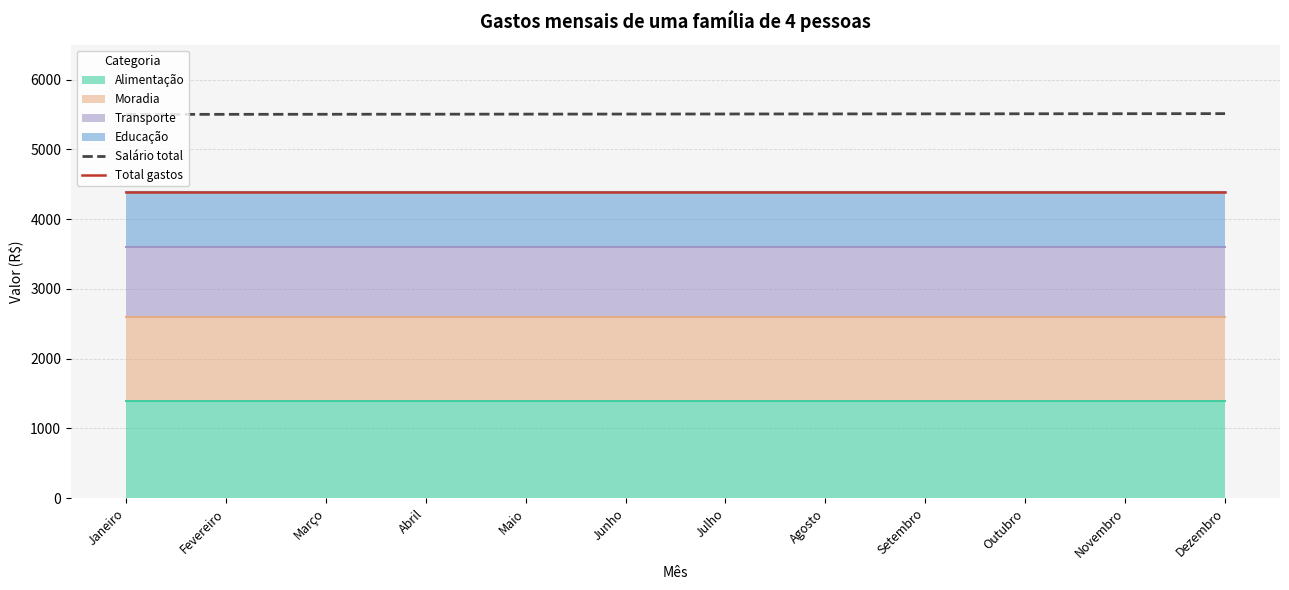

What value does the Total gastos series have at Agosto?

4394.4